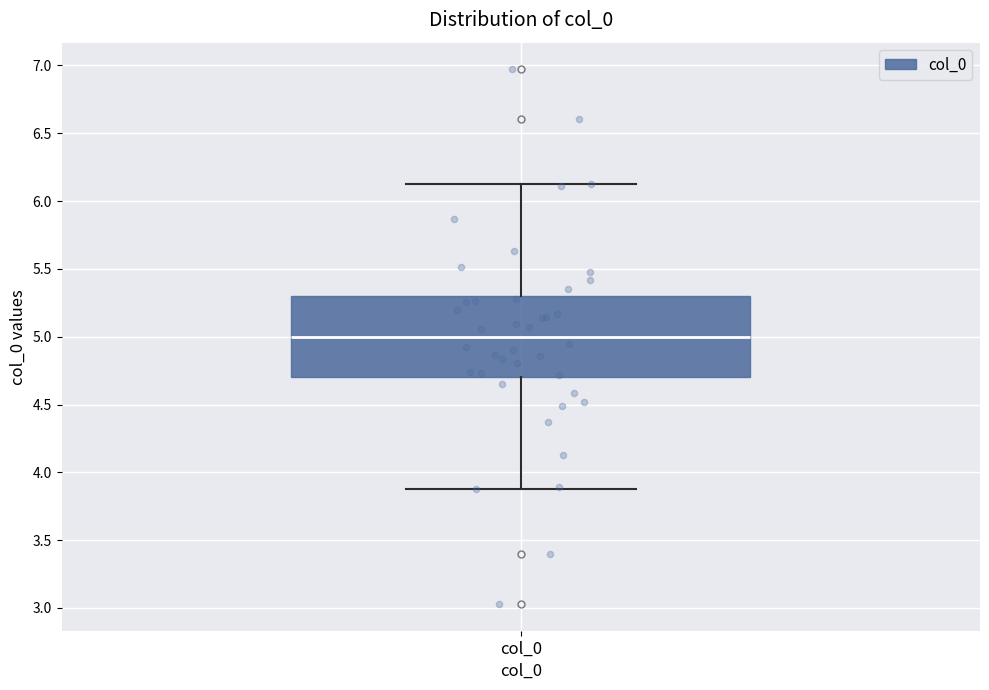

Where is the upper edge of the box for col_0 on the y-axis? The values are not printed on the chart, so give them approximately, as read against the axis.

5.30